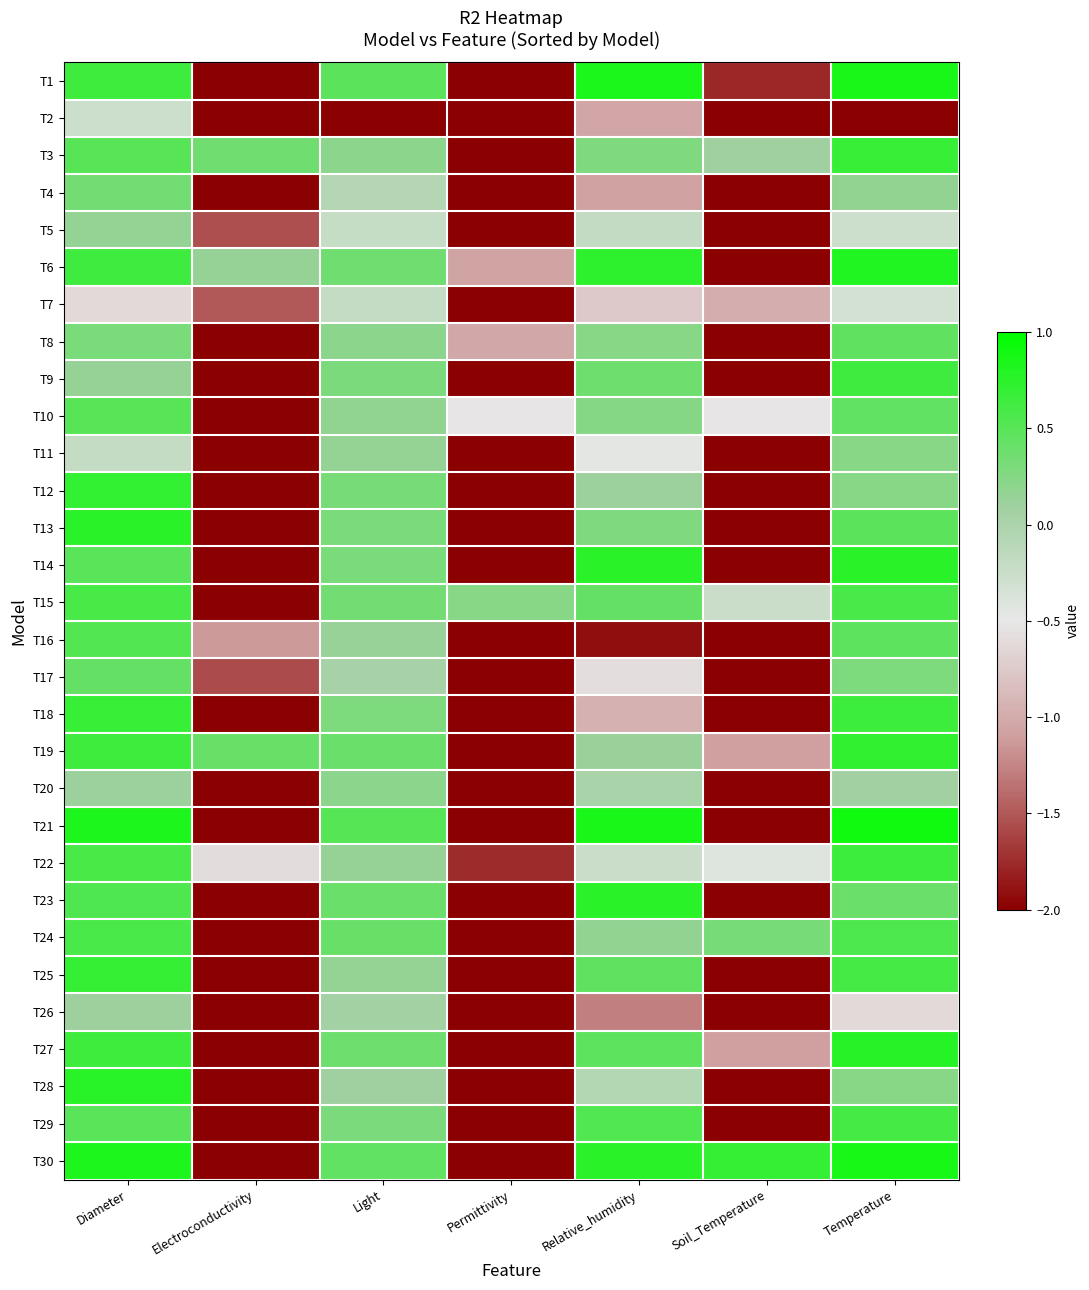

At which category does the chart reach its minimum across all series?

Electroconductivity